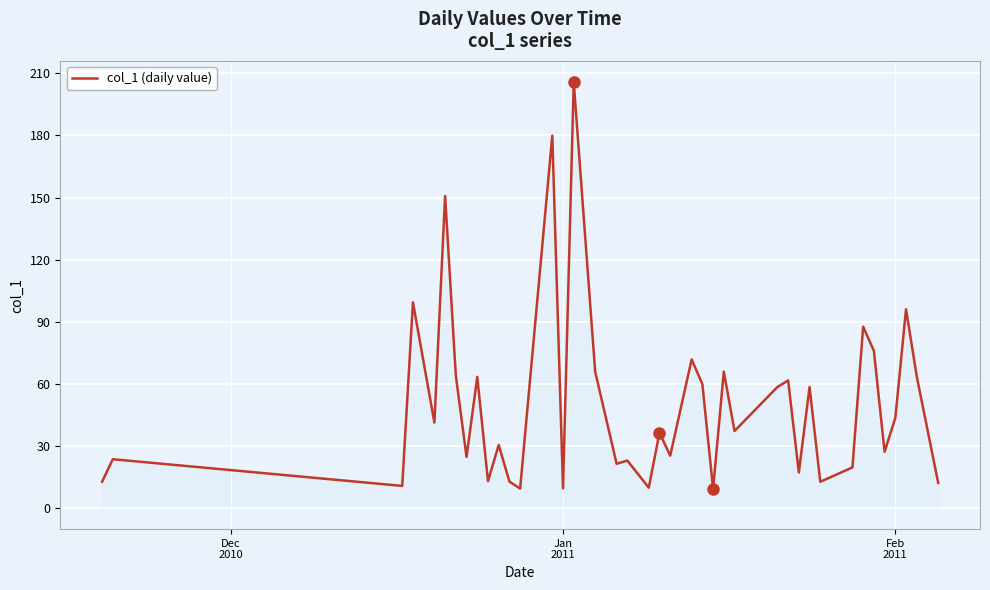

What is the difference between the maximum and minimum values?

196.6